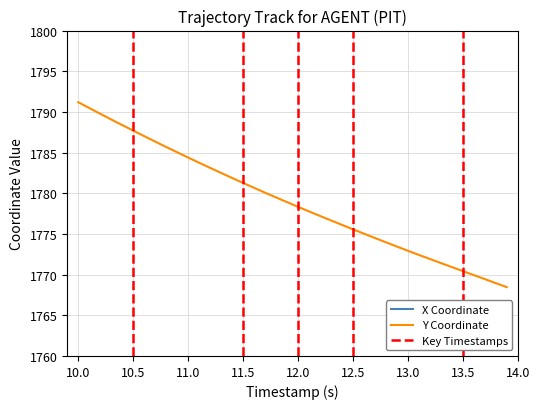

What is the difference between the maximum and second lowest values in the Y Coordinate series?

22.2